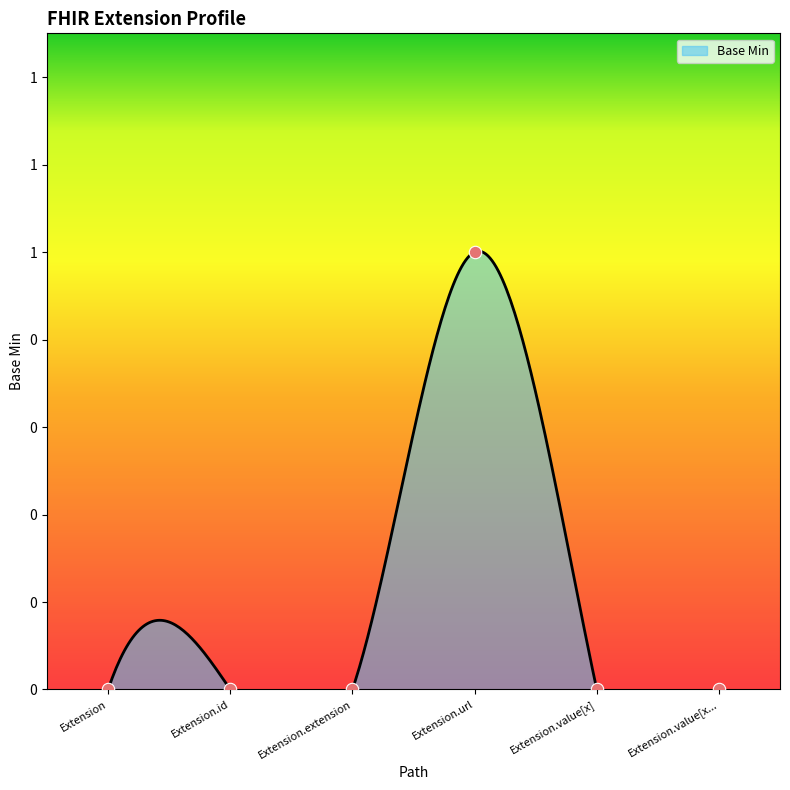

What is the change in value from Extension.url to Extension.value[x...?

-1